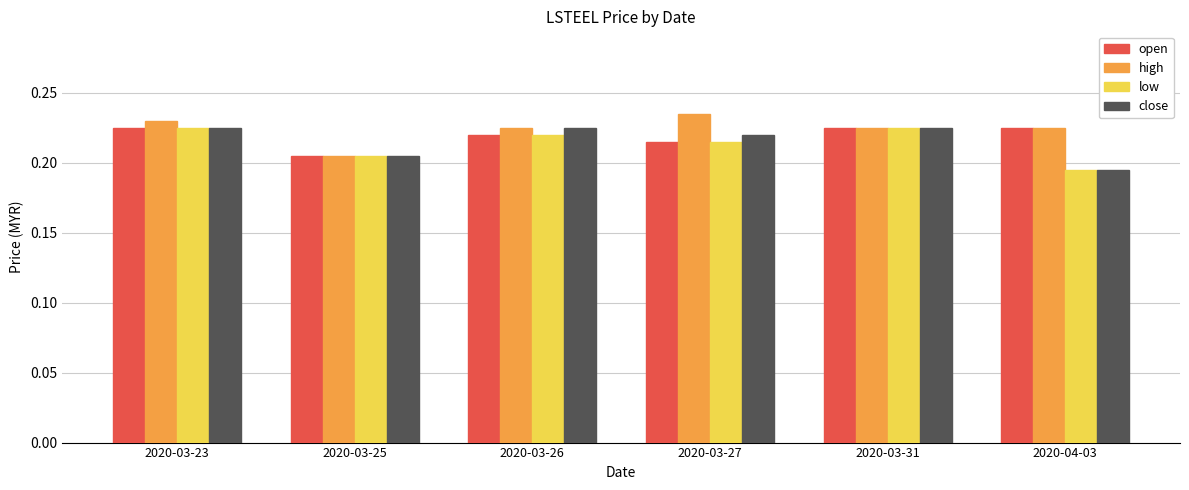

How many low values are between 0 and 1?

6